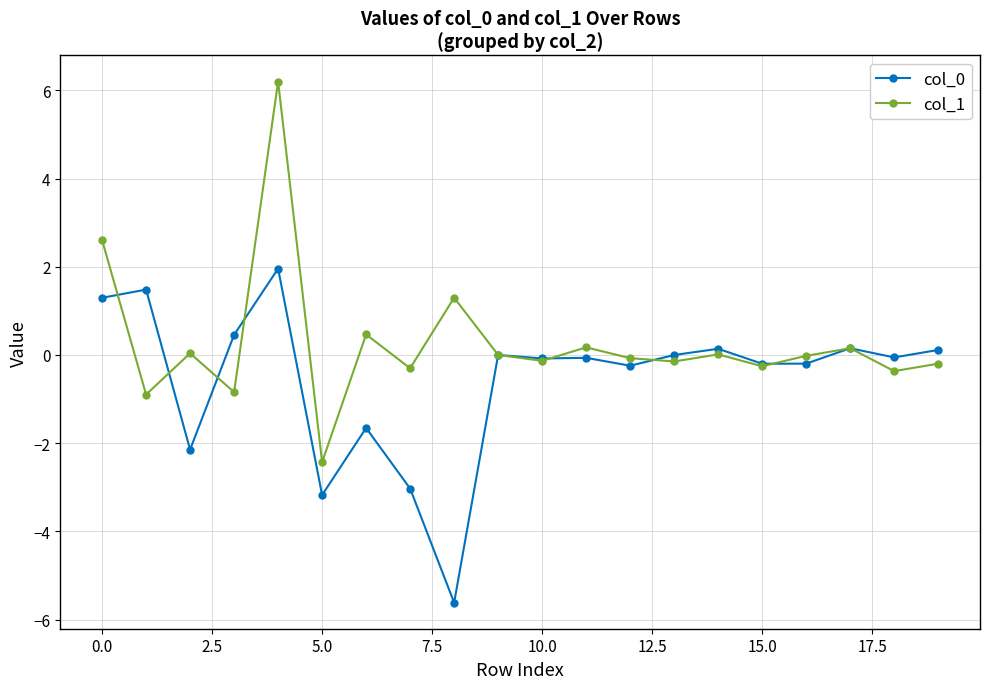

Which series has the largest range (max minus min)?

col_1